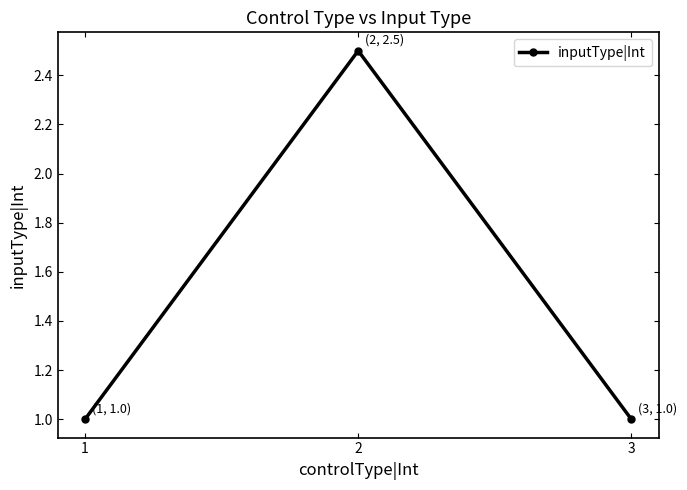

What is the minimum value shown in the chart?

1.0